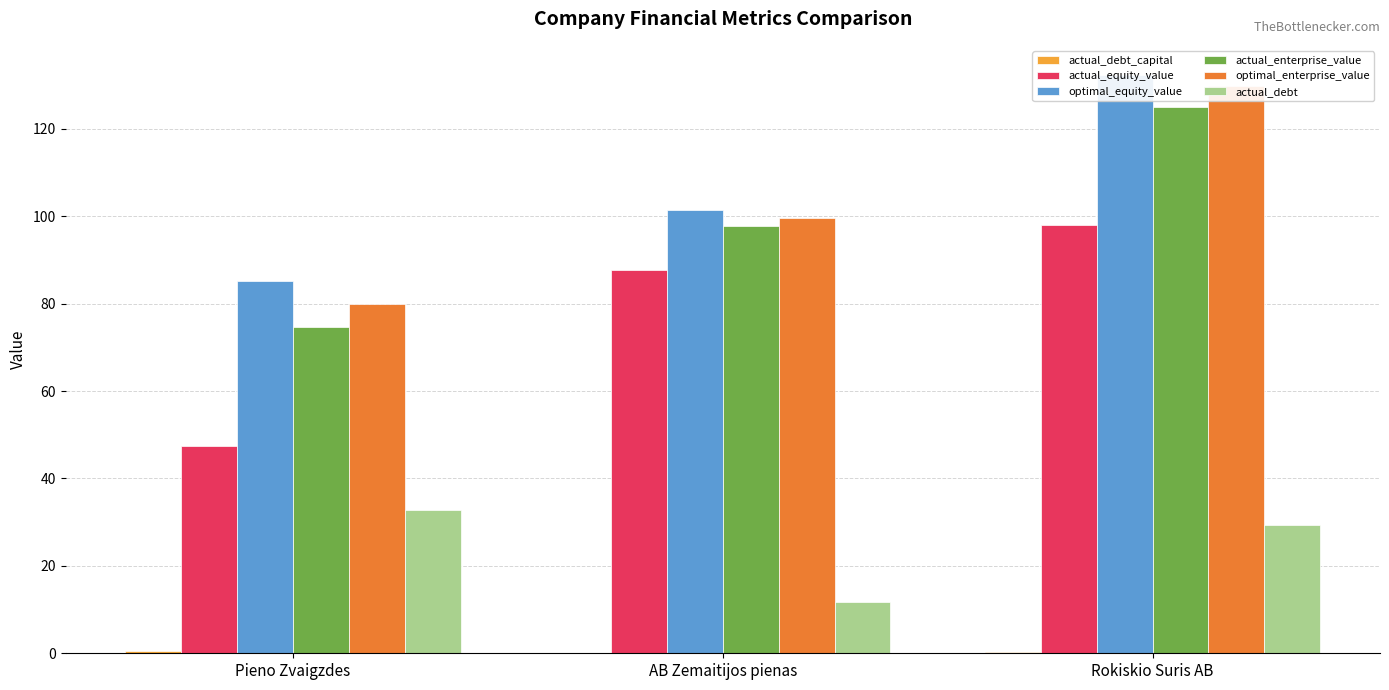

At how many categories does at least one series exceed 69?

3